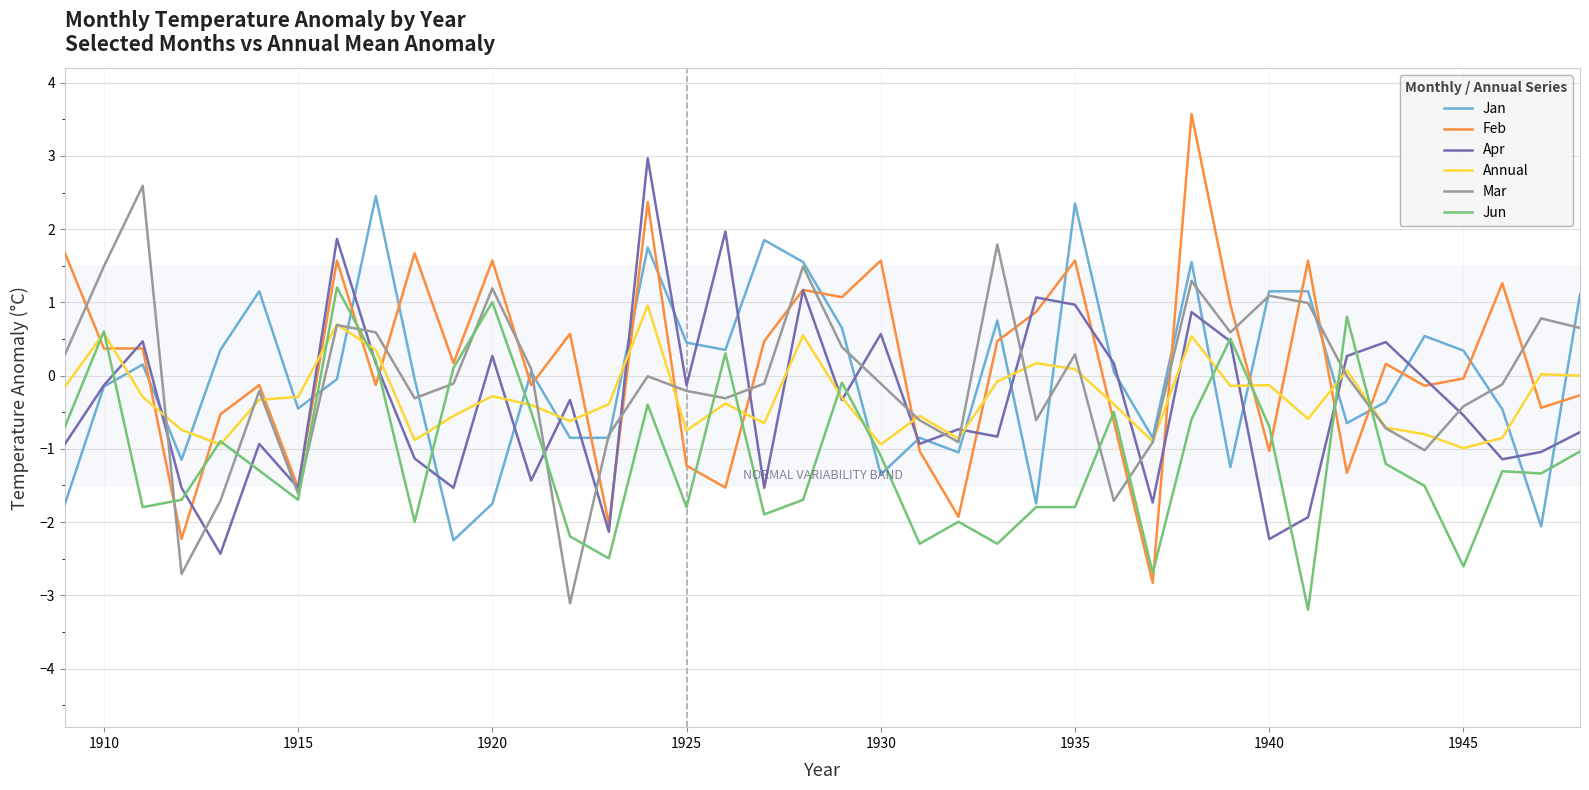

What is the lowest value of the Apr series?

-2.4